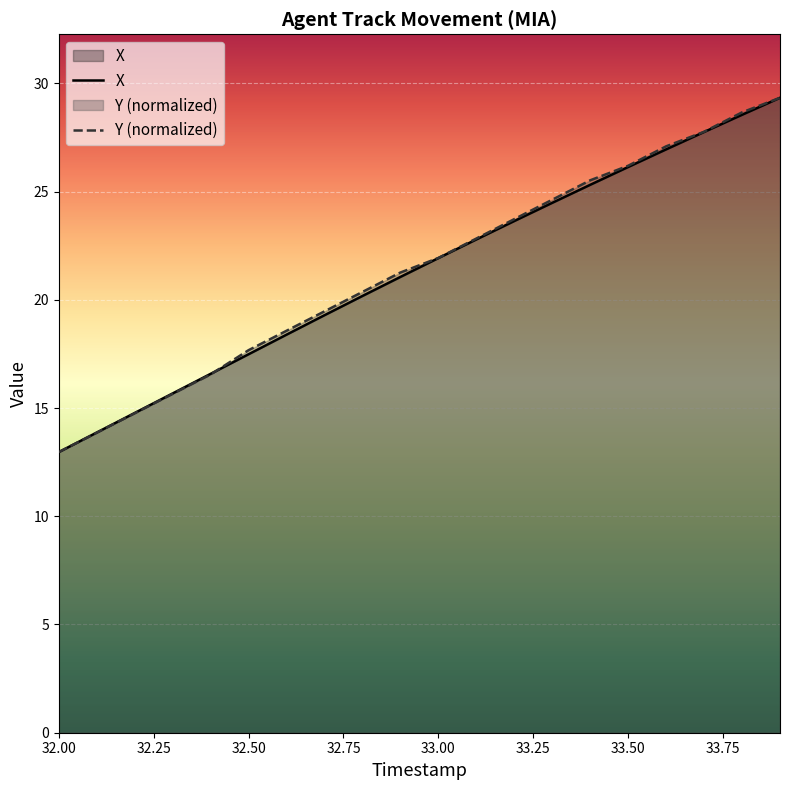

What is the label of the 3rd point from the right?

33.7